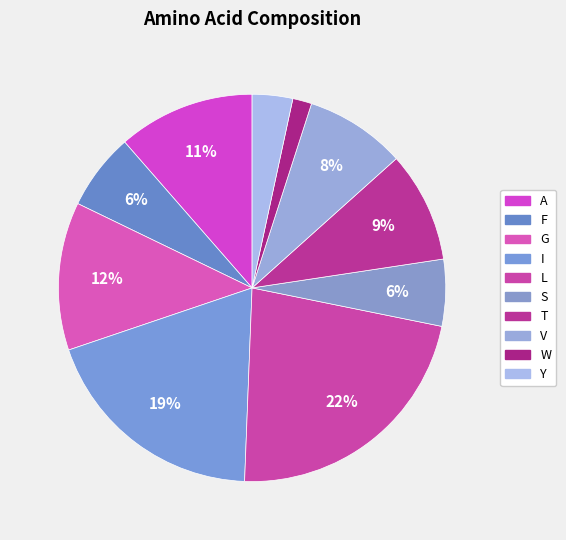

Is V the majority of the pie?

No